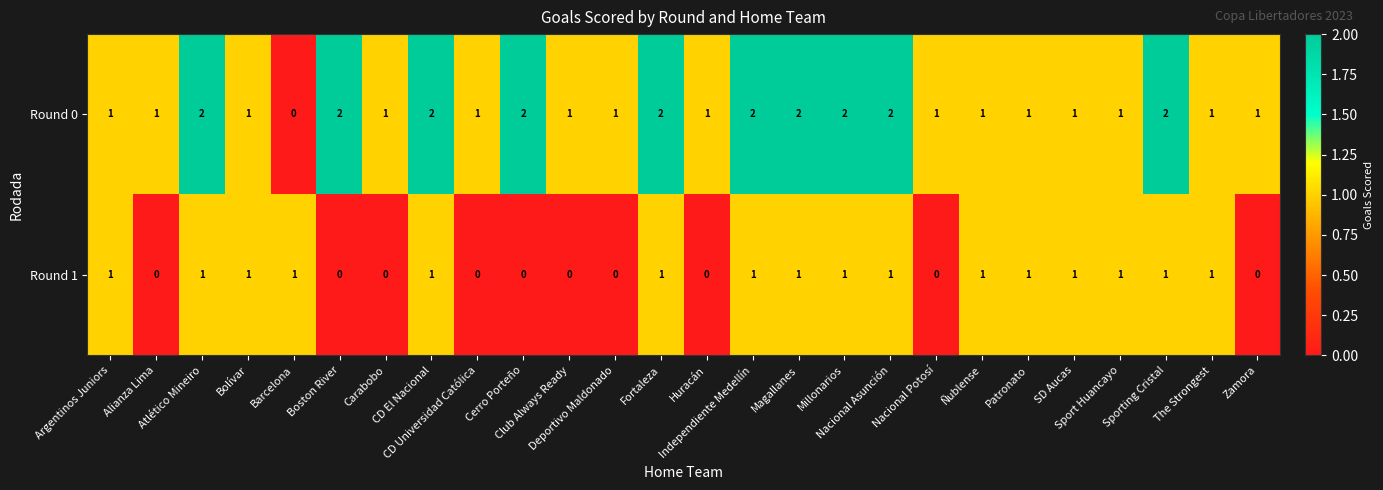

What is the total value across all series at Ñublense?

2